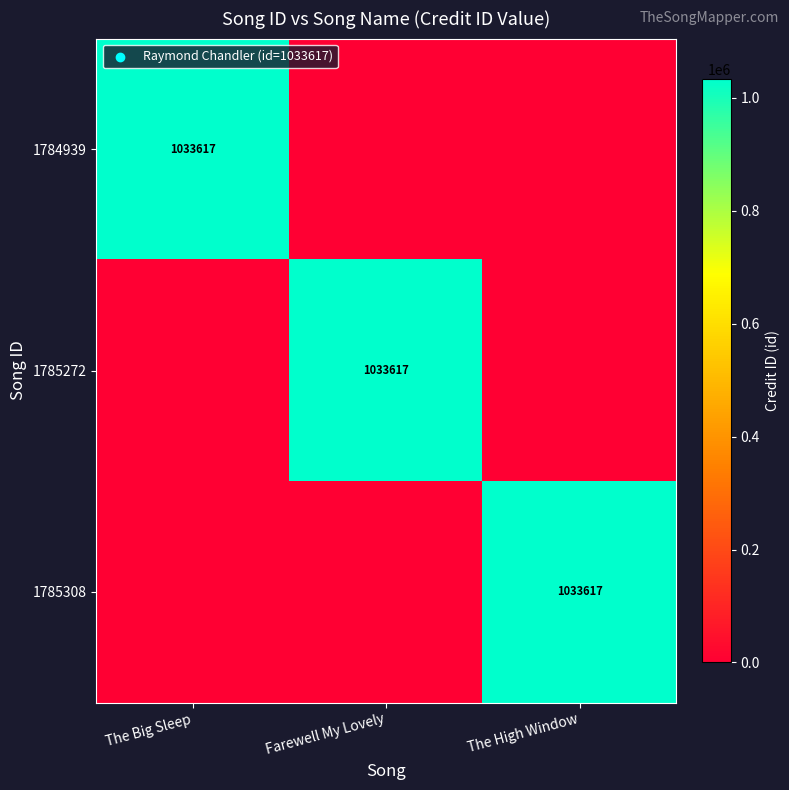

The value of 1784939 at The Big Sleep is 611147. True or false?

False